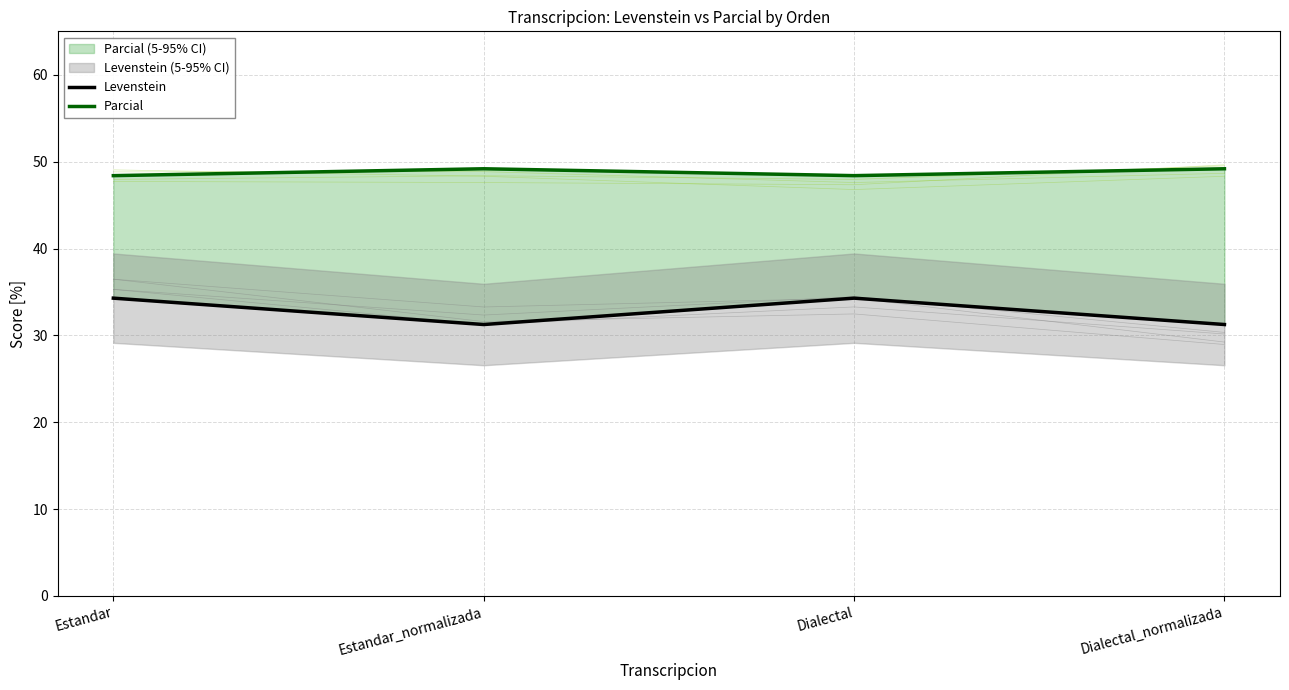

True or false: Parcial has a value of 21.1 at Dialectal.

False